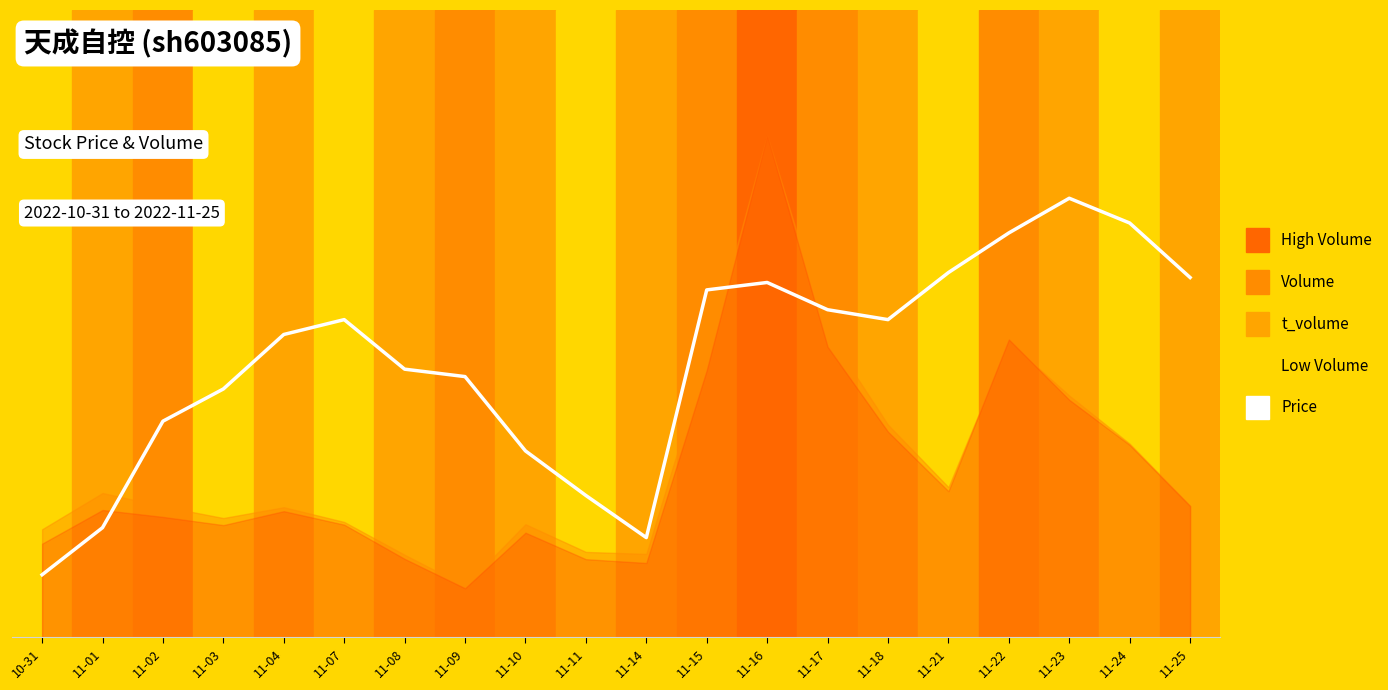

Approximately how many times larger is the value at 11-17 compared to 11-15?

0.9